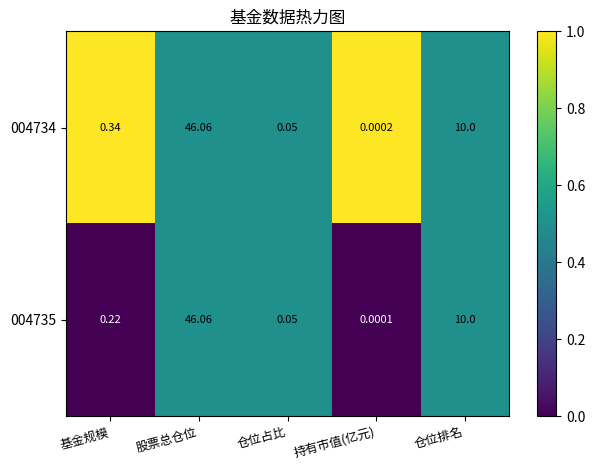

How many distinct data groups are displayed?

2